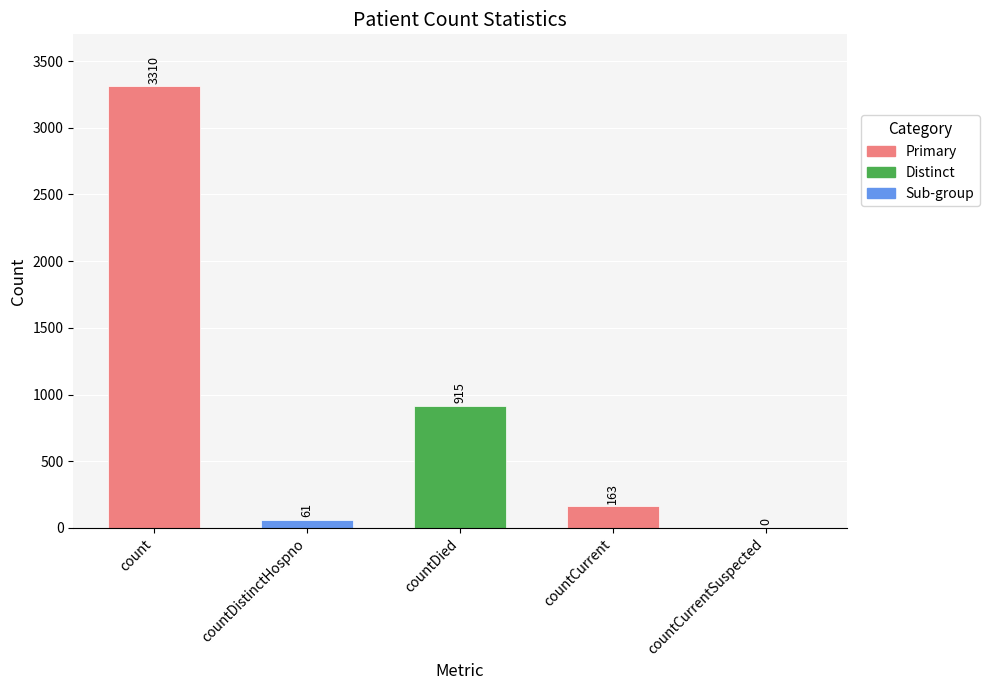

The chart shows a value of 1626 at count. True or false?

False